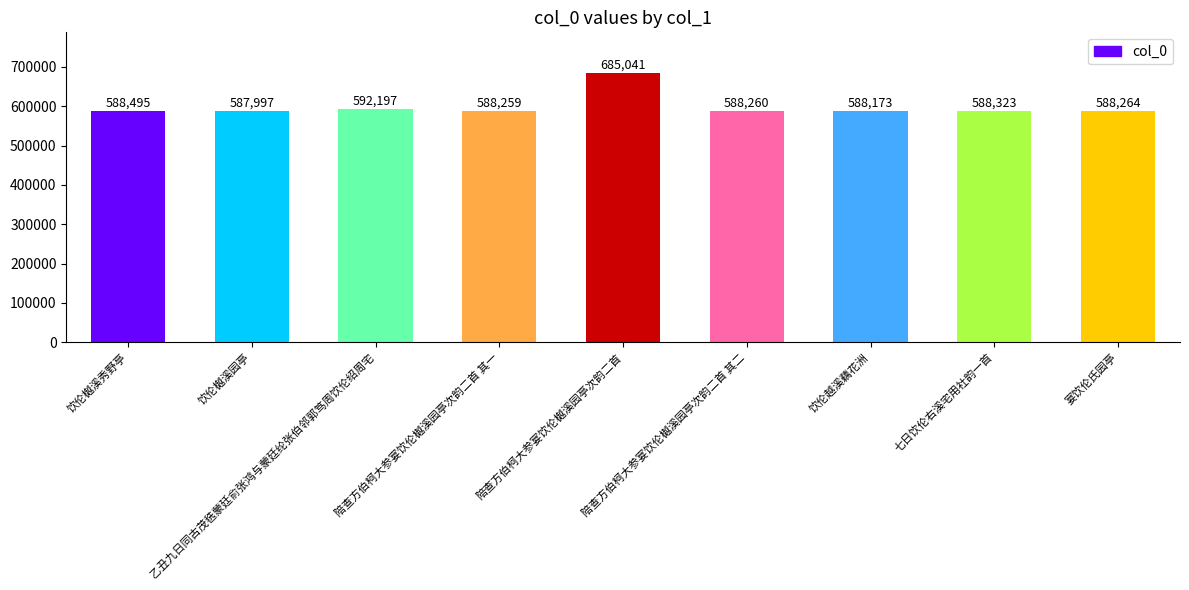

At which category does the chart reach its minimum across all series?

饮伦樾溪园亭